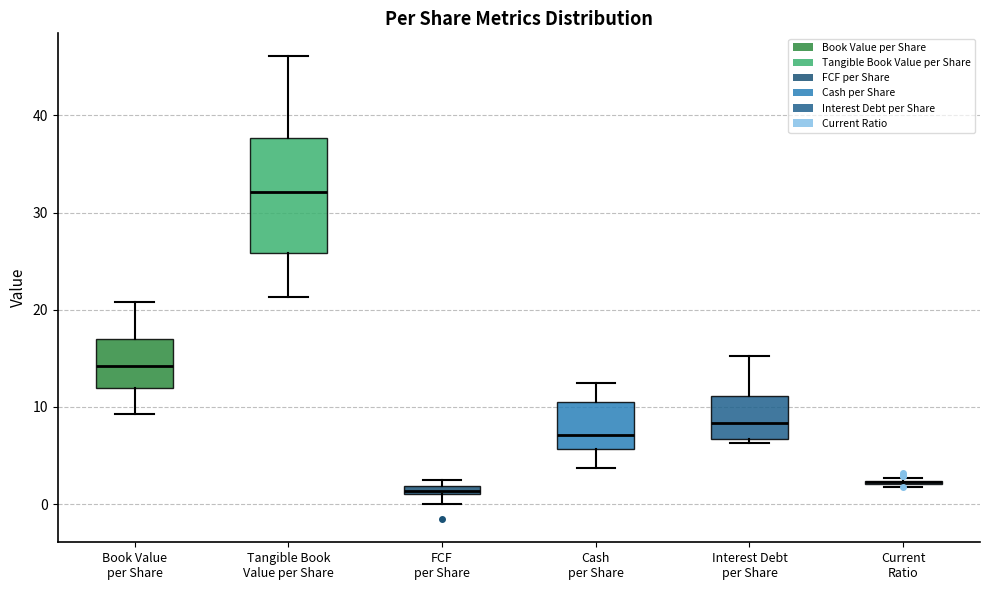

Which box is the tallest, from its lower edge to its upper edge?

Tangible Book Value per Share